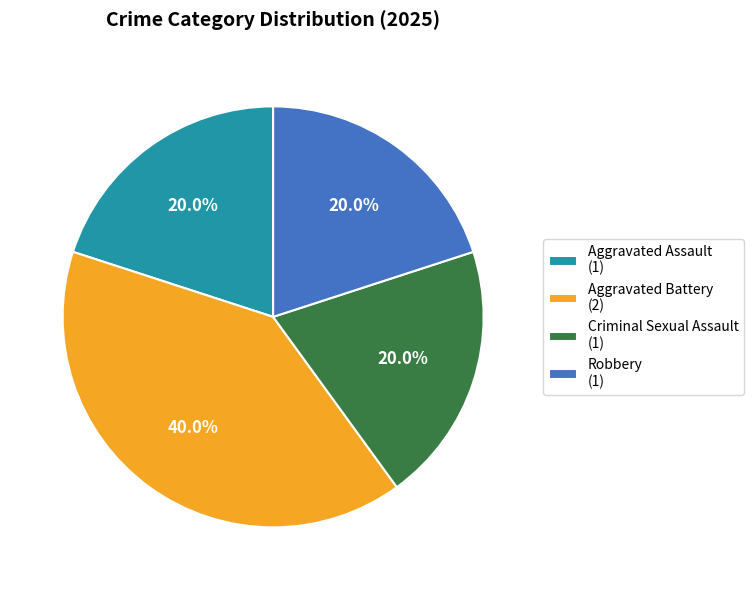

Which slice is the largest?

Aggravated Battery